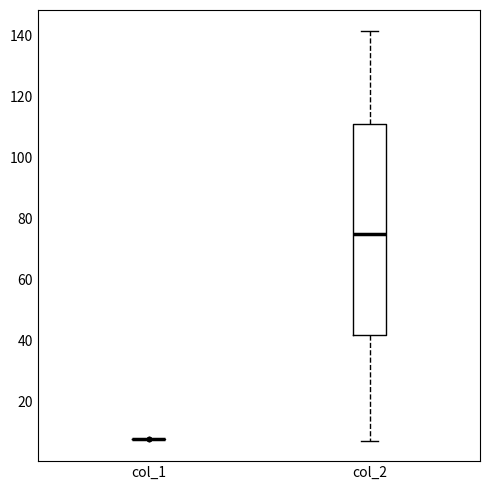

Where does the lower whisker of the box for col_2 end on the y-axis? The values are not printed on the chart, so give them approximately, as read against the axis.

8